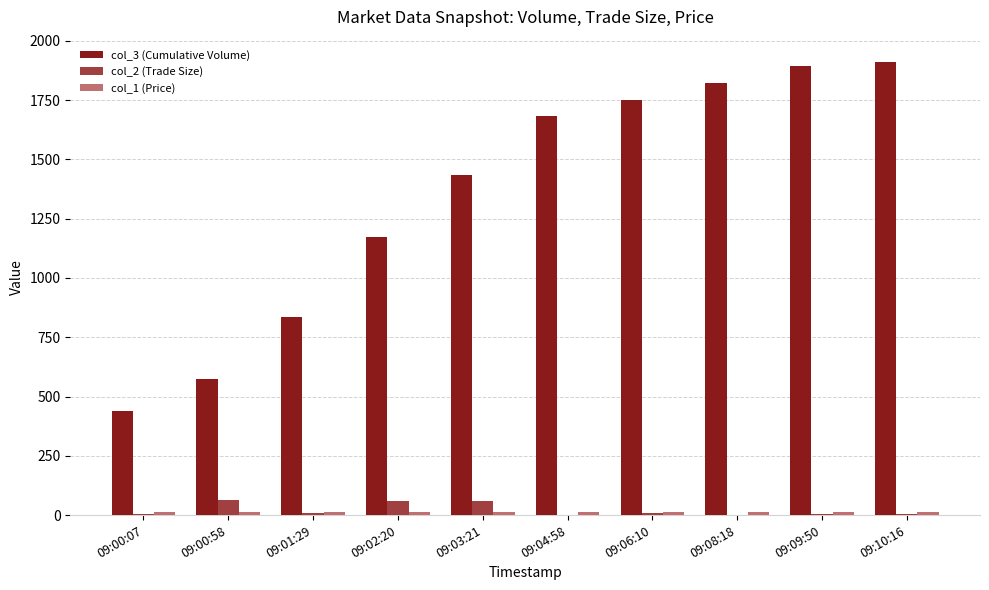

Which series has the largest total across all categories?

col_3 (Cumulative Volume)